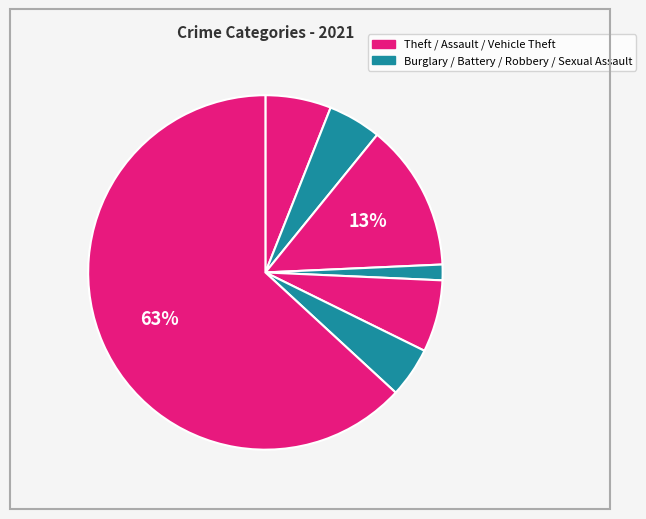

Which category has the biggest portion of the pie?

Theft